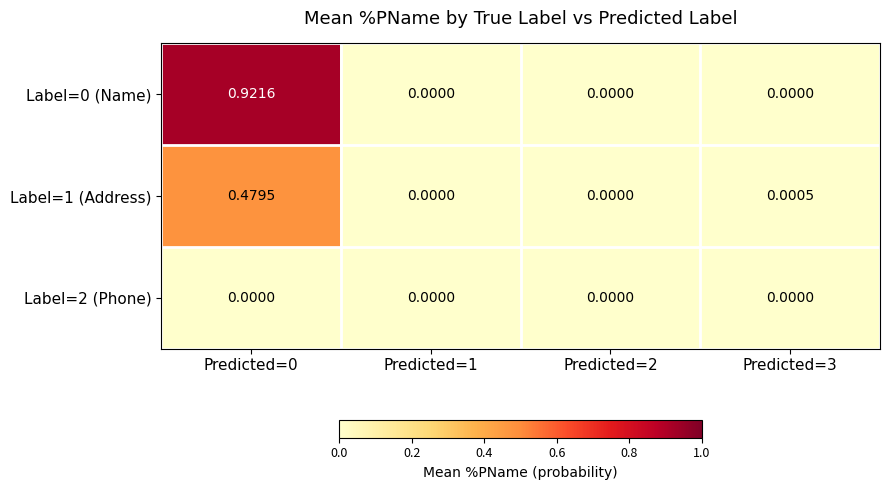

How many data points does each series have?

4